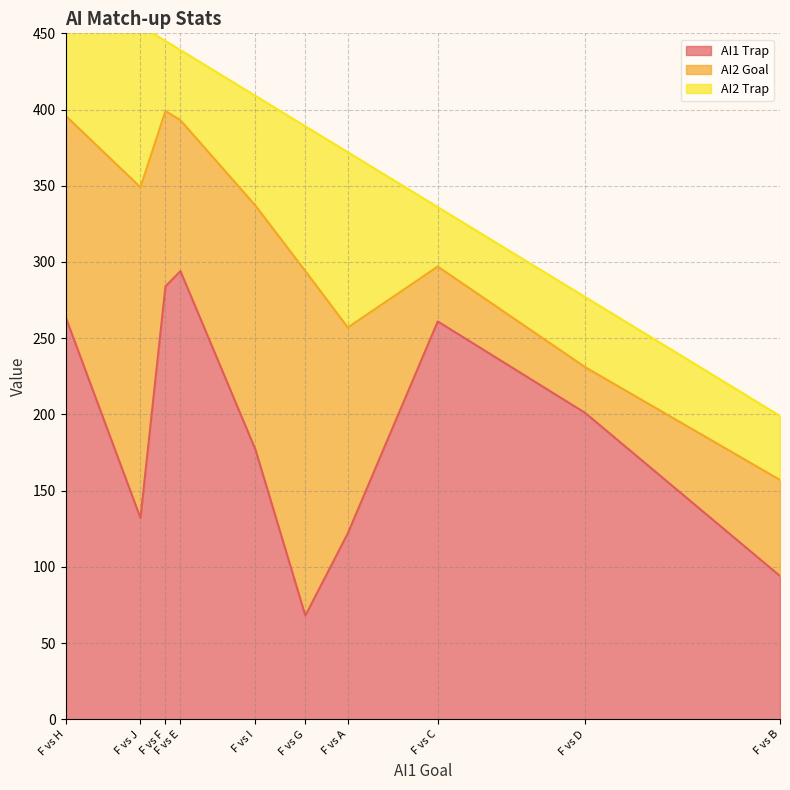

Is it true that AI1 Trap equals 261 at F vs C?

True